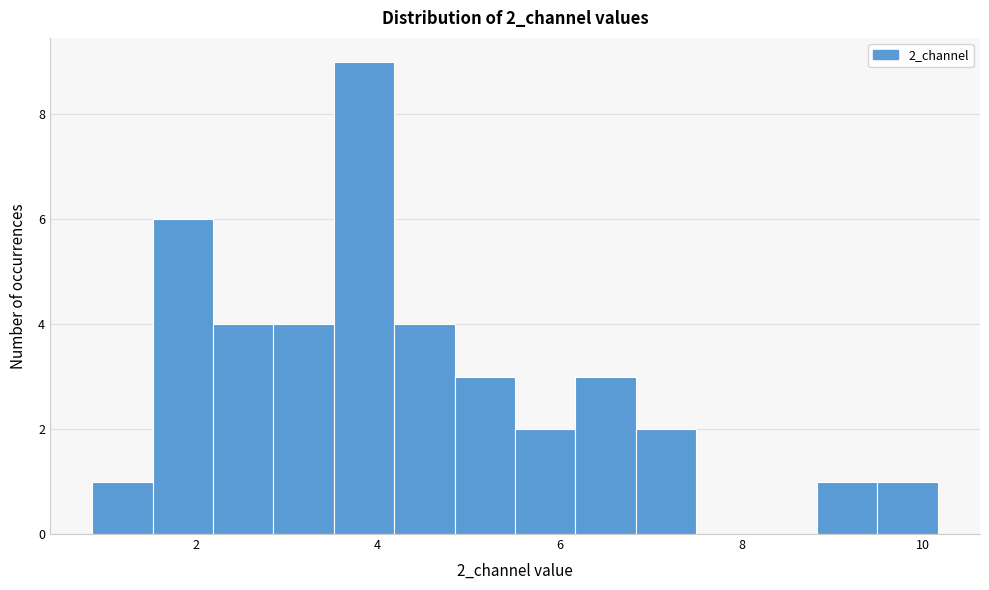

Read against the x-axis, roughly where is the centre of the tallest bar?

3.8